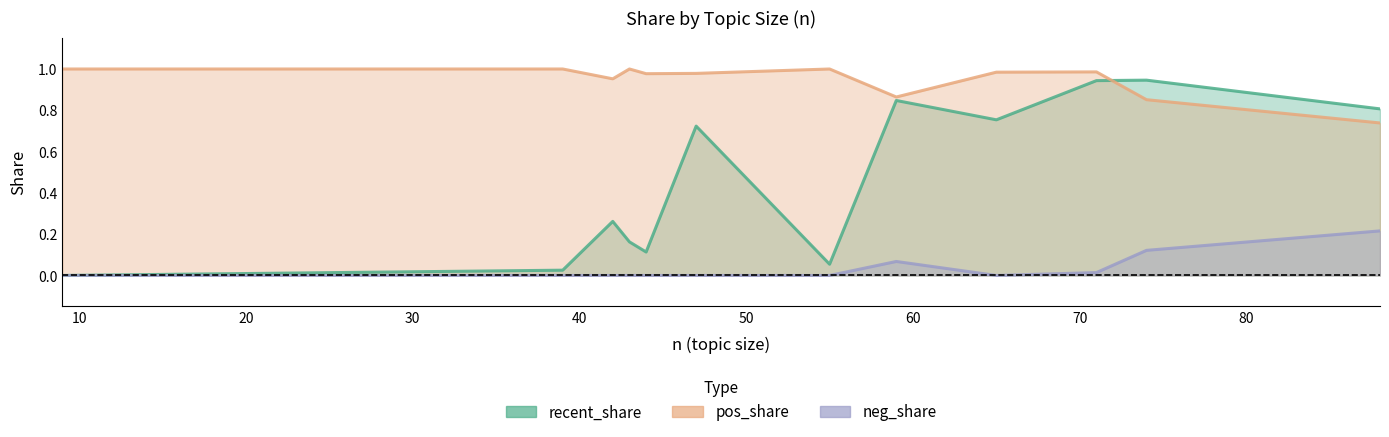

True or false: recent_share and neg_share cross at least once.

False